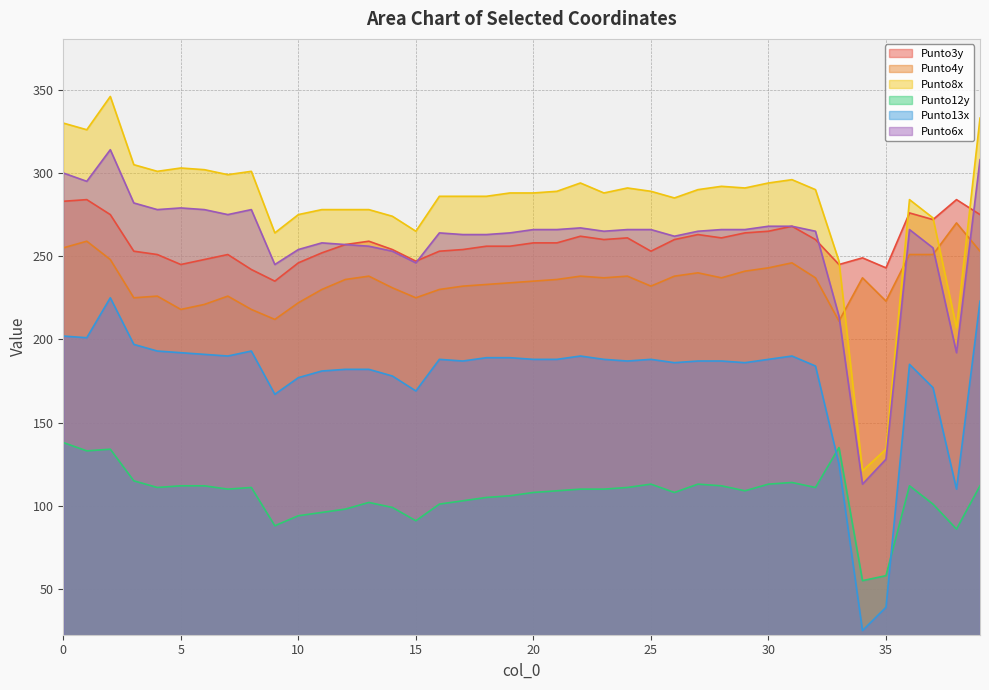

Which series has the widest spread of values?

Punto8x